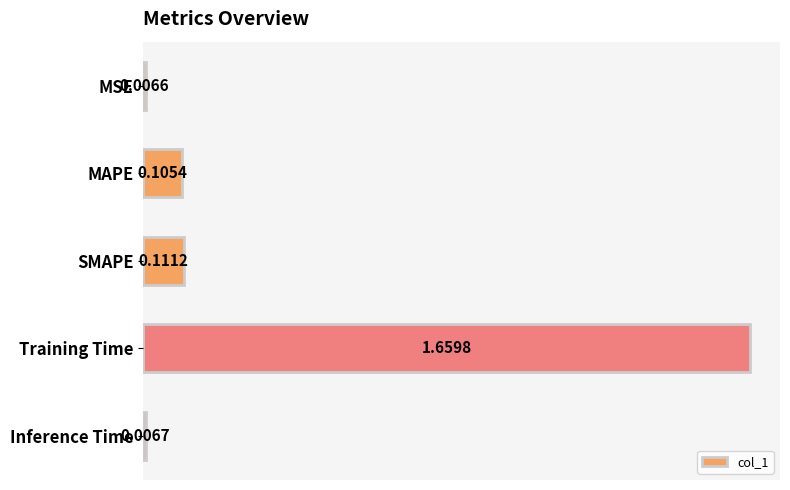

What is the sum of all values?

1.9